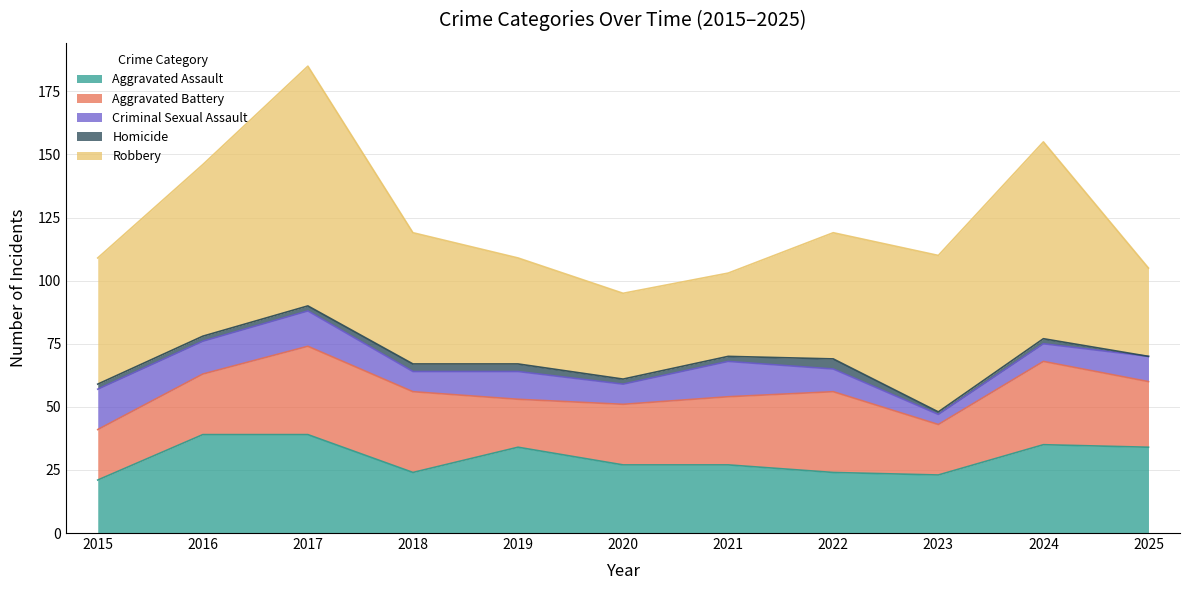

Reading left to right, extract all data points from this chart.

Aggravated Assault: 2015=21	2016=39	2017=39	2018=24	2019=34	2020=27	2021=27	2022=24	2023=23	2024=35	2025=34
Aggravated Battery: 2015=20	2016=24	2017=35	2018=32	2019=19	2020=24	2021=27	2022=32	2023=20	2024=33	2025=26
Criminal Sexual Assault: 2015=16	2016=13	2017=14	2018=8	2019=11	2020=8	2021=14	2022=9	2023=4	2024=7	2025=10
Homicide: 2015=2	2016=2	2017=2	2018=3	2019=3	2020=2	2021=2	2022=4	2023=1	2024=2	2025=0
Robbery: 2015=50	2016=68	2017=95	2018=52	2019=42	2020=34	2021=33	2022=50	2023=62	2024=78	2025=35